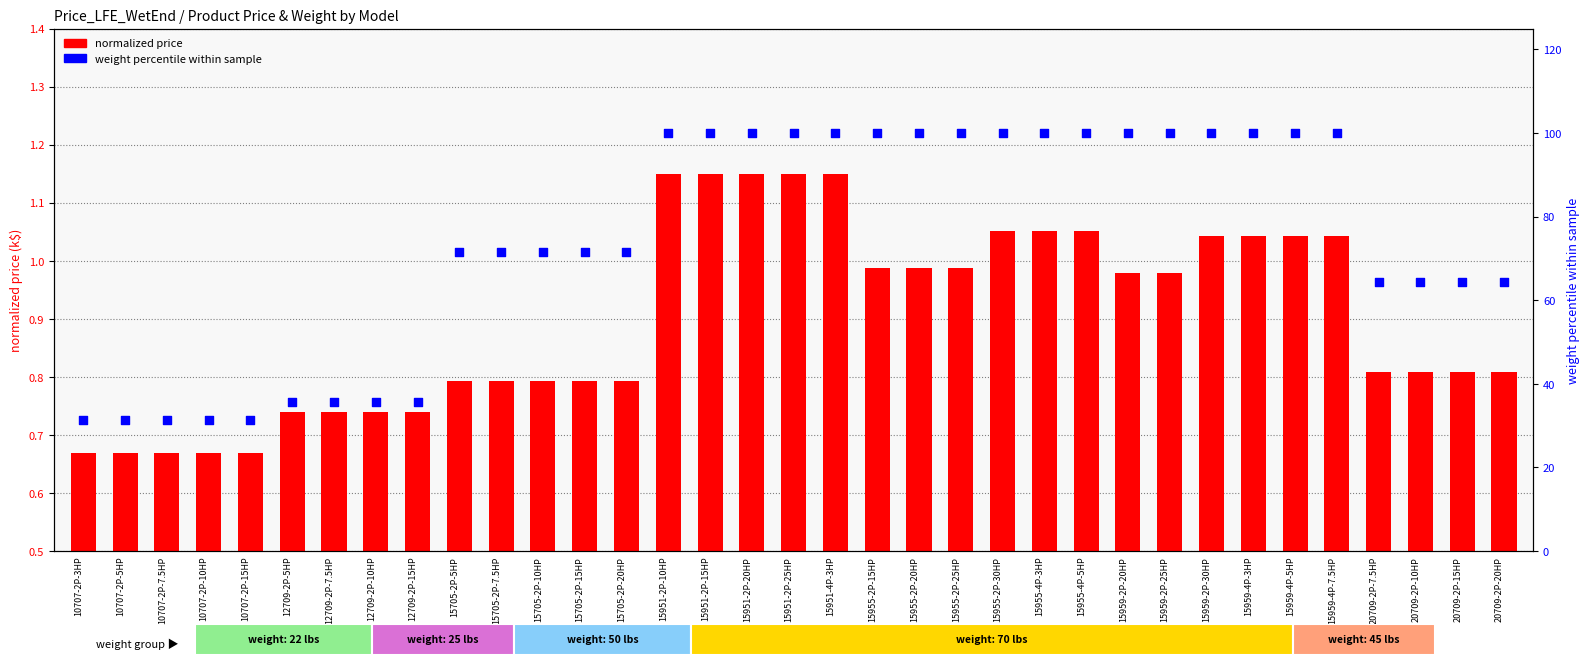

Which series reaches the minimum Y coordinate?

normalized price